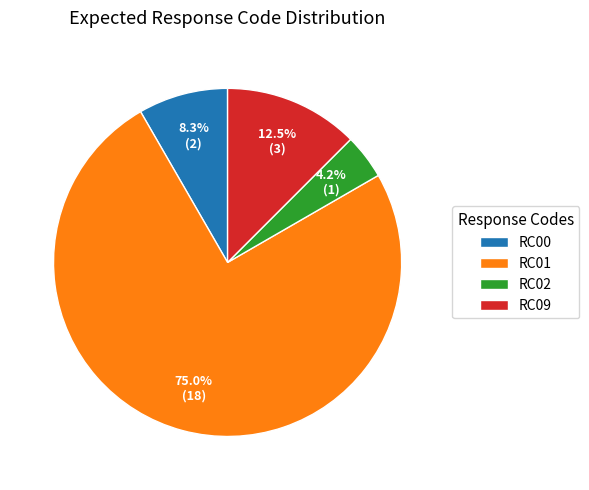

What is the ratio of the value at RC00 to the value at RC09?

0.7